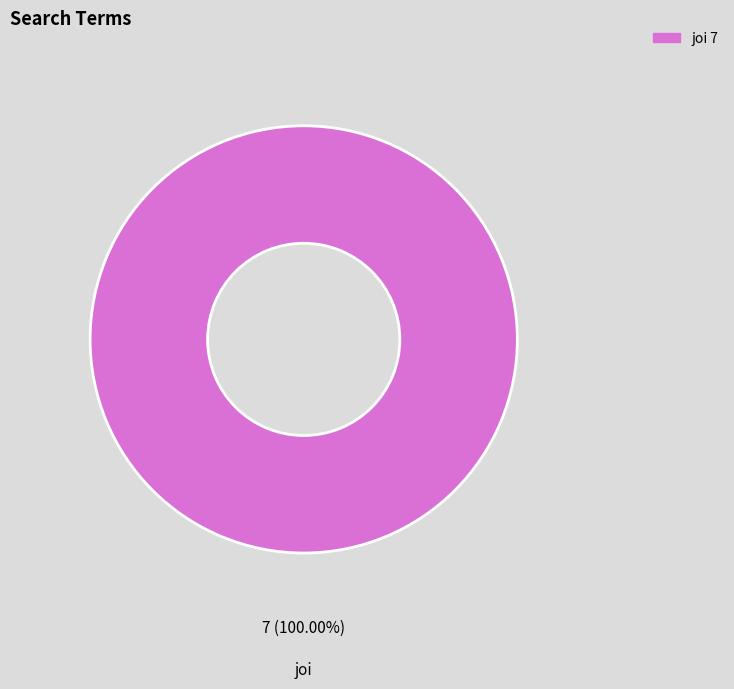

Is there any slice that represents more than half of the pie?

Yes